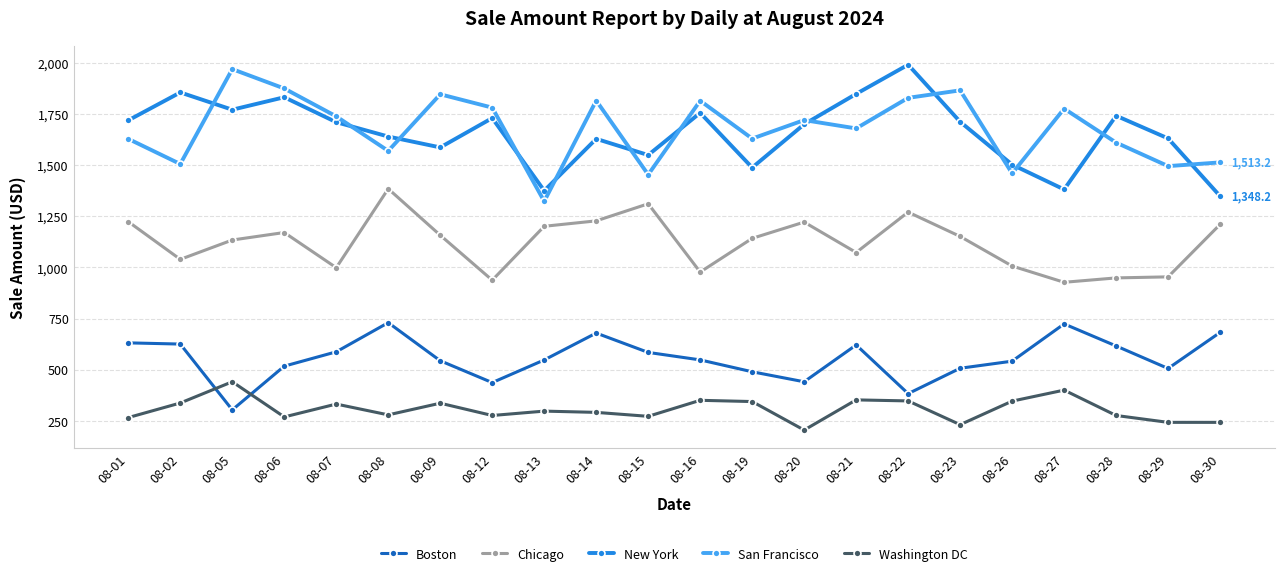

At which category does the chart reach its peak across all series?

08-22